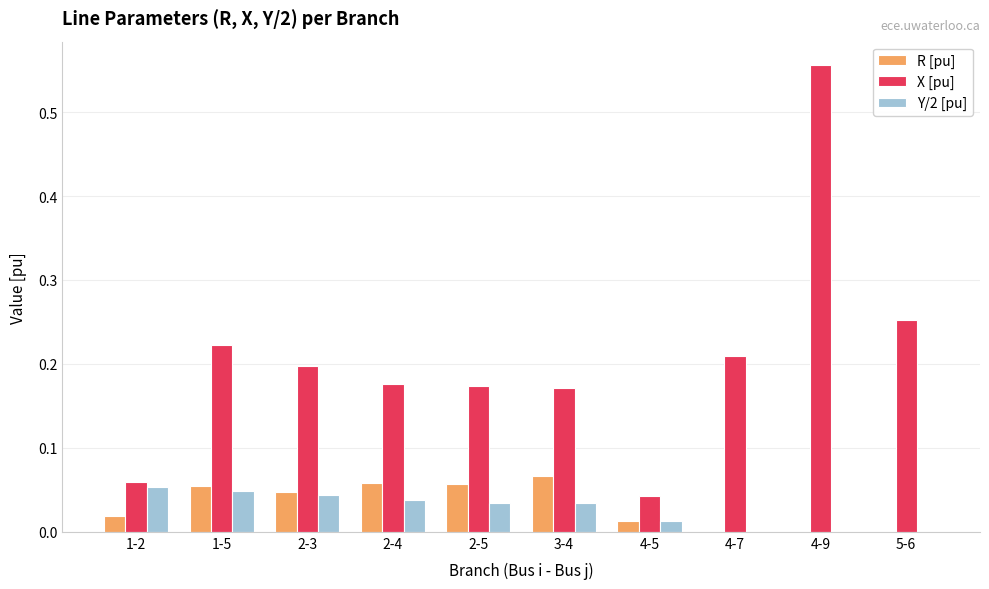

Which category has the highest value in the X [pu] series?

4-9